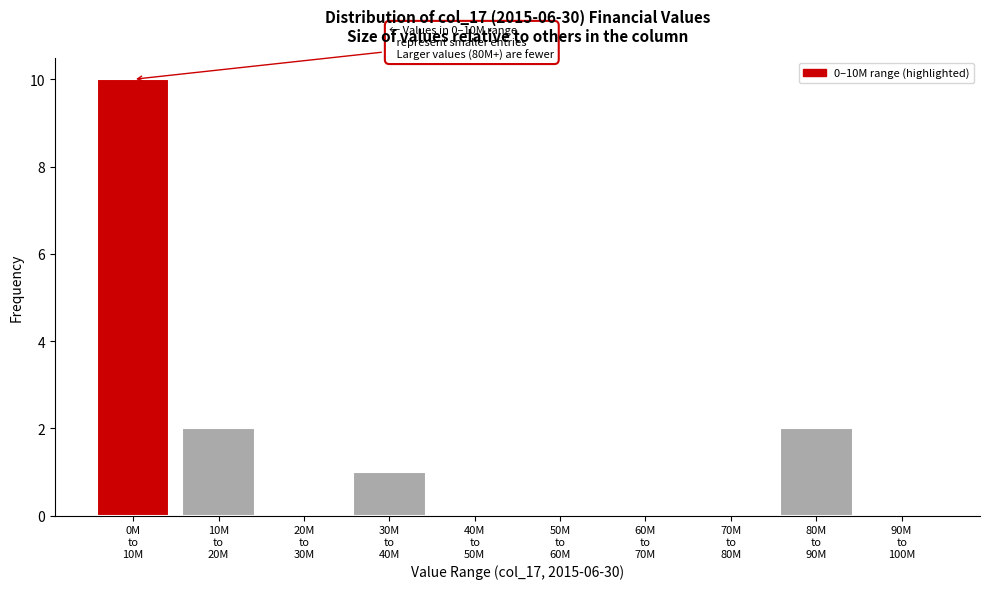

What is the maximum value shown in the chart?

10